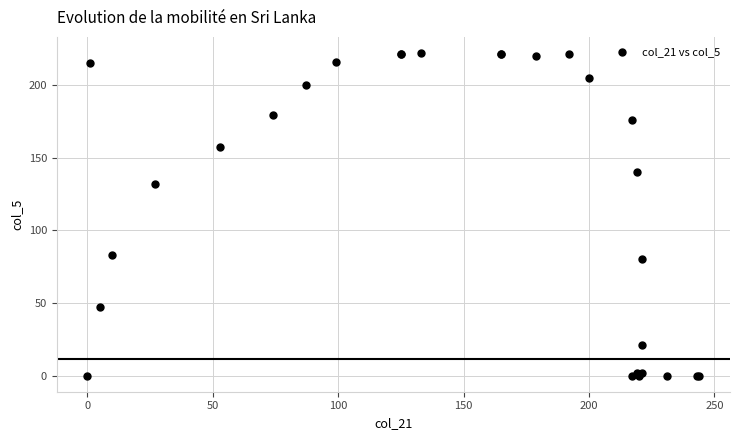

What Y value in the scatter plot is closest to 111?

132